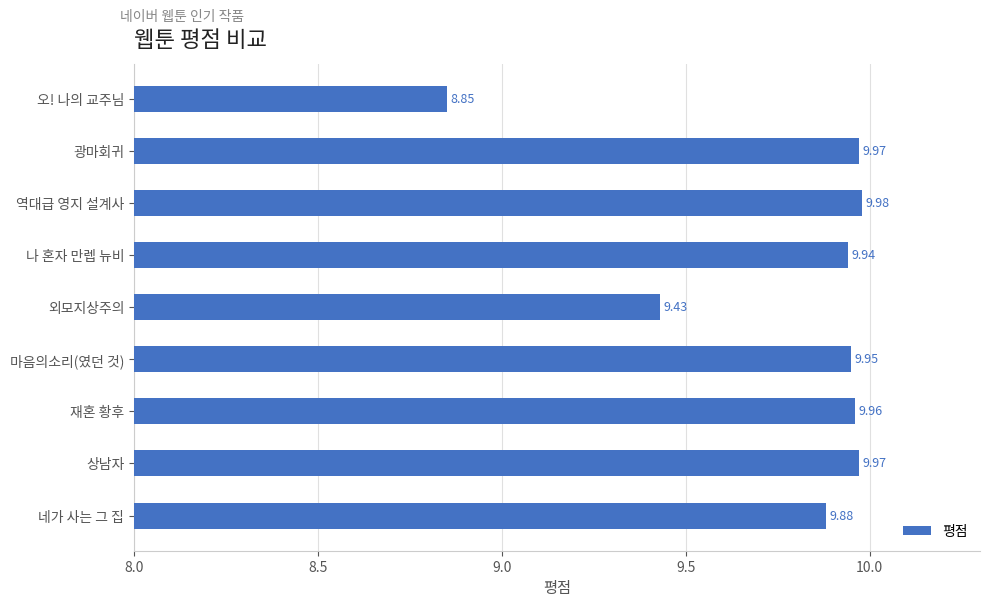

What is the difference between the maximum and minimum values?

1.1